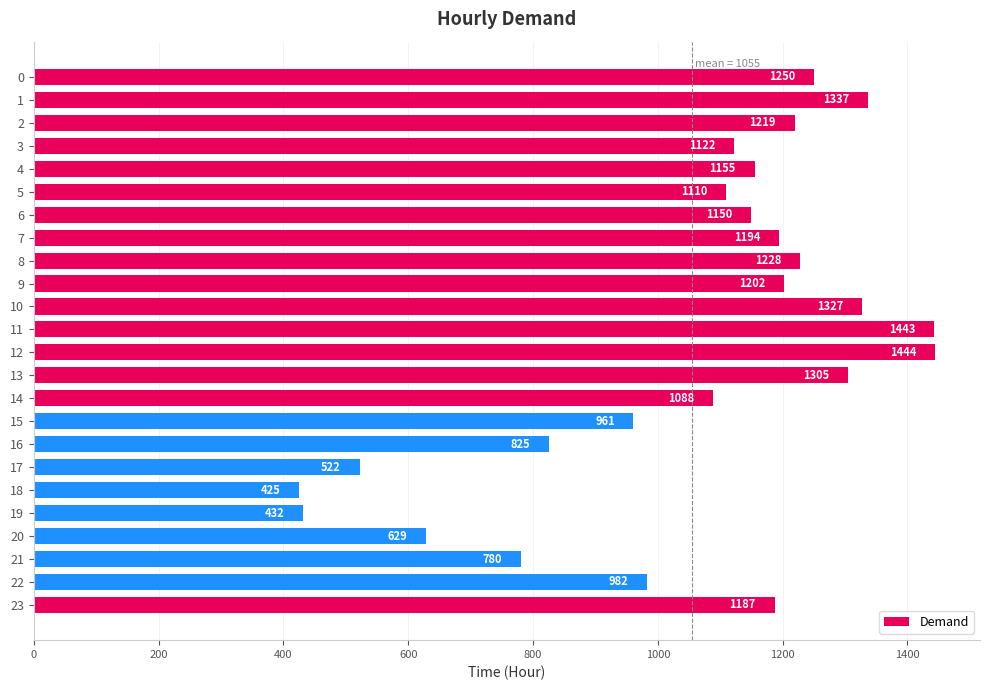

What is the difference between the maximum and minimum values?

1019